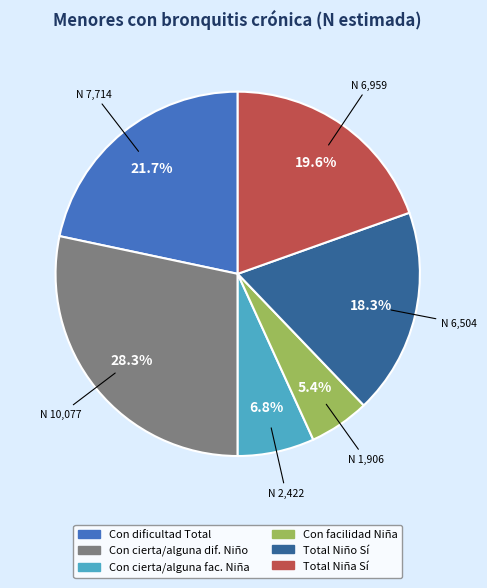

Is there any slice that represents more than half of the pie?

No